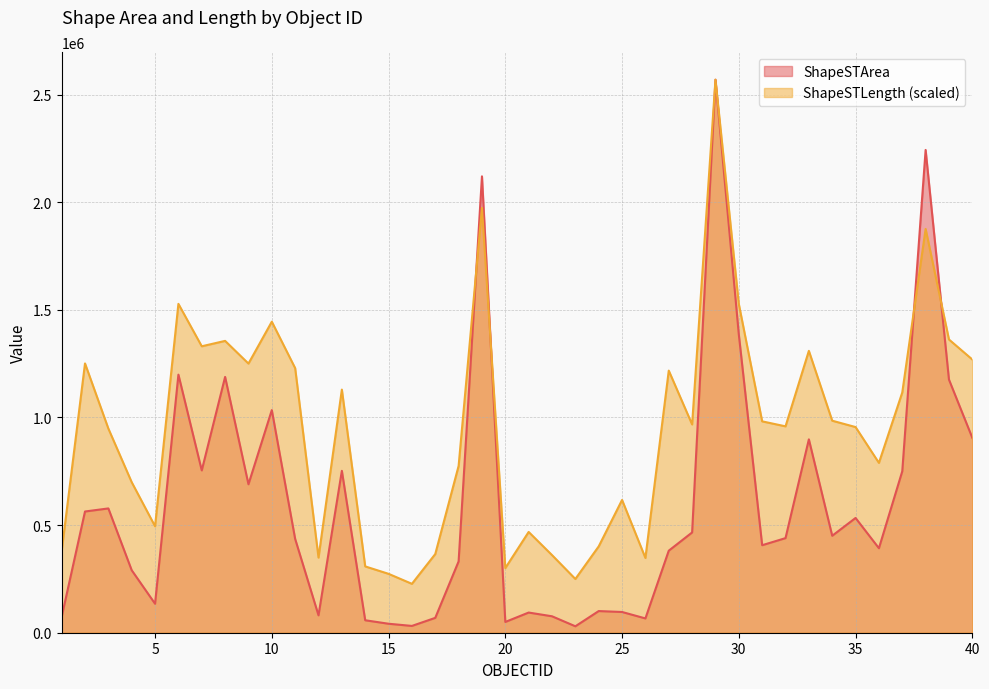

What is the sum of the ShapeSTArea values at 33 and 20?

948554.1